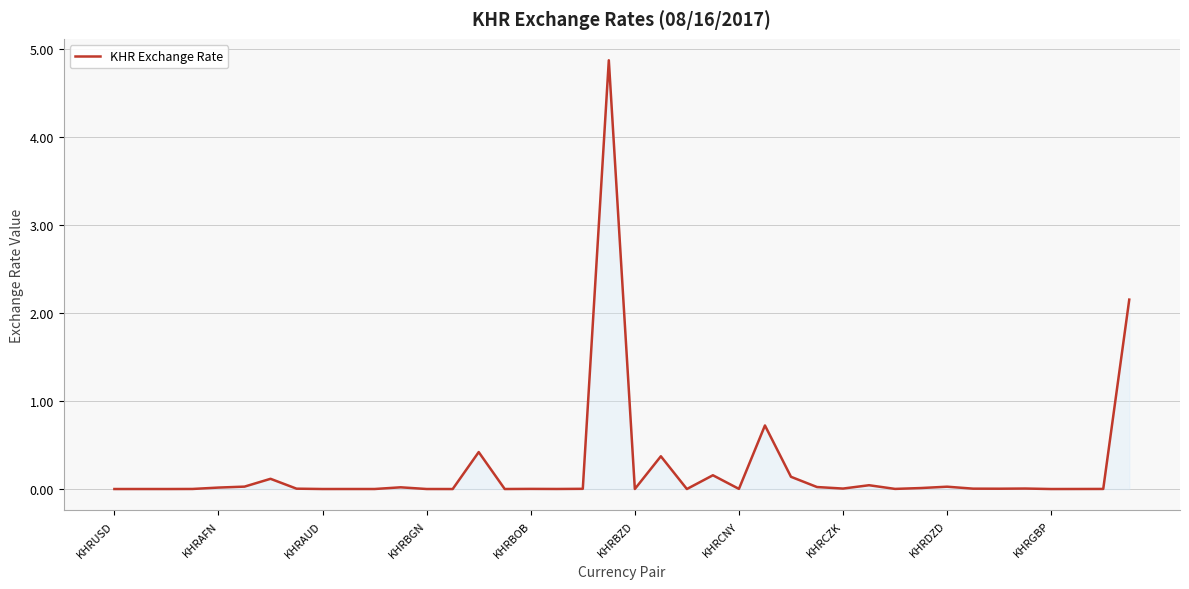

What is the difference between the maximum and minimum values?

4.9